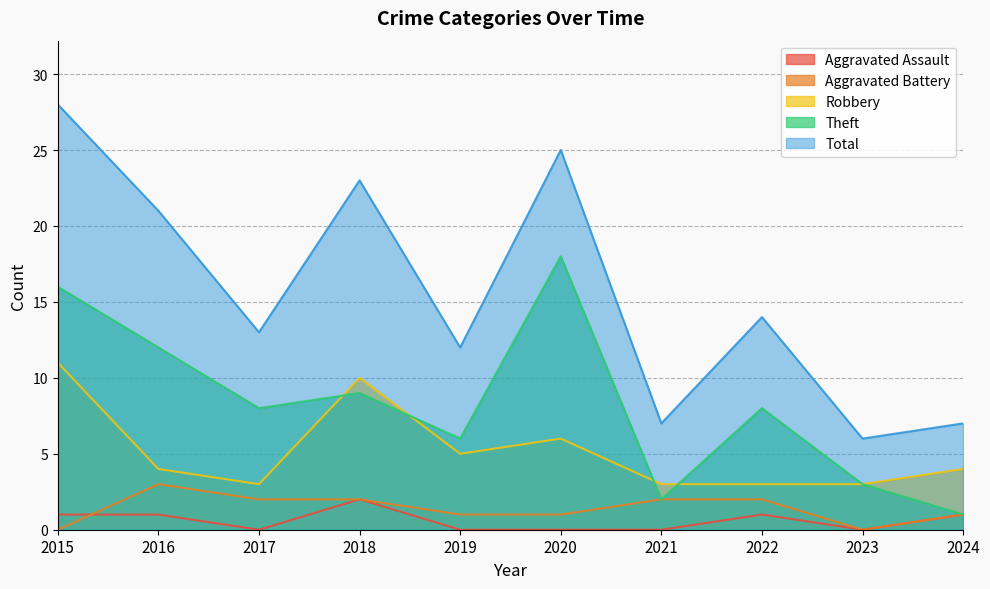

Reading right to left, list all the values displayed in this chart.

Aggravated Assault: 1	0	1	0	0	0	2	0	1	1
Aggravated Battery: 1	0	2	2	1	1	2	2	3	0
Robbery: 4	3	3	3	6	5	10	3	4	11
Theft: 1	3	8	2	18	6	9	8	12	16
Total: 7	6	14	7	25	12	23	13	21	28